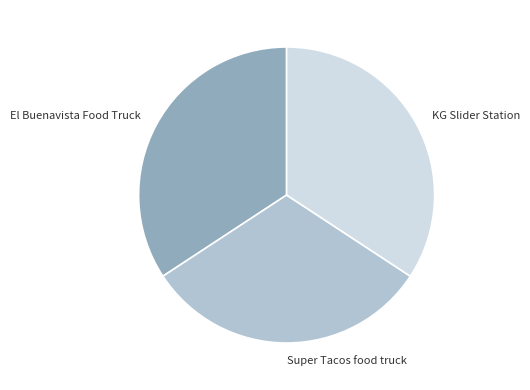

Between Super Tacos food truck and KG Slider Station, which is larger?

KG Slider Station